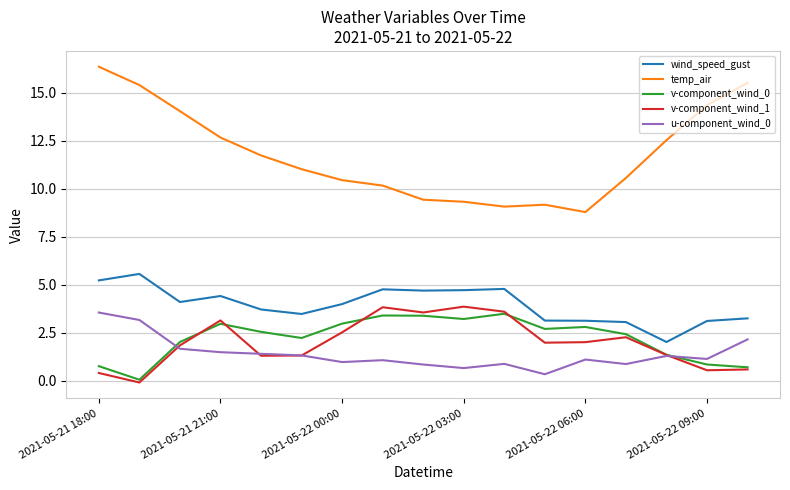

True or false: u-component_wind_0 and wind_speed_gust intersect in this chart.

False